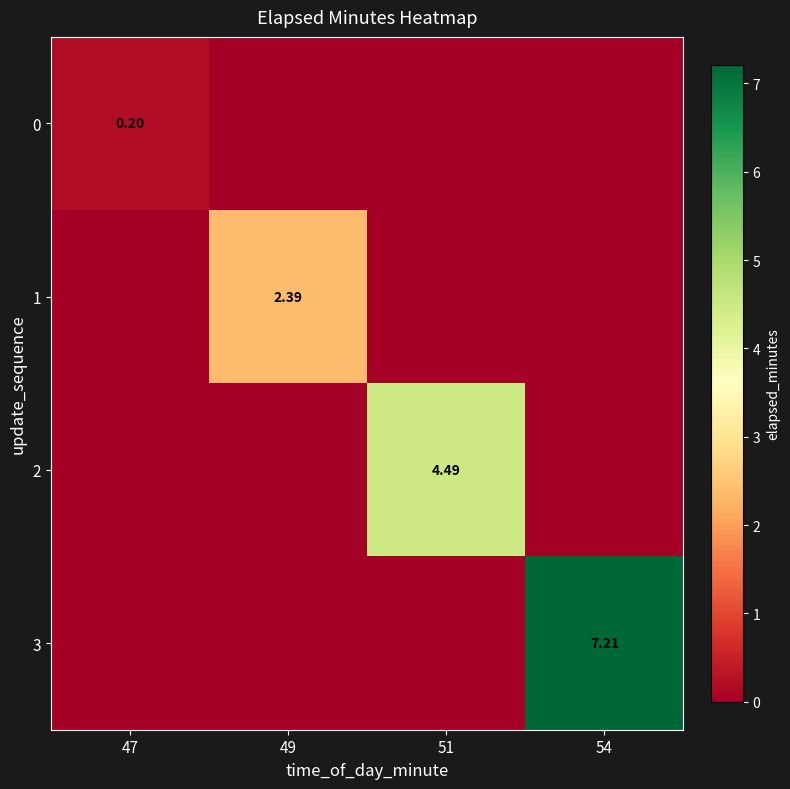

Between 51 and 47, which is larger?

47